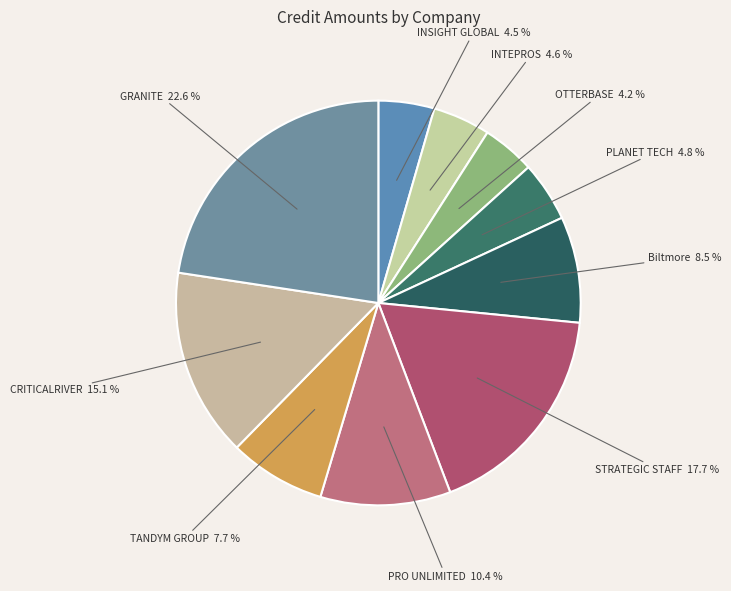

How many slices are in this pie chart?

10